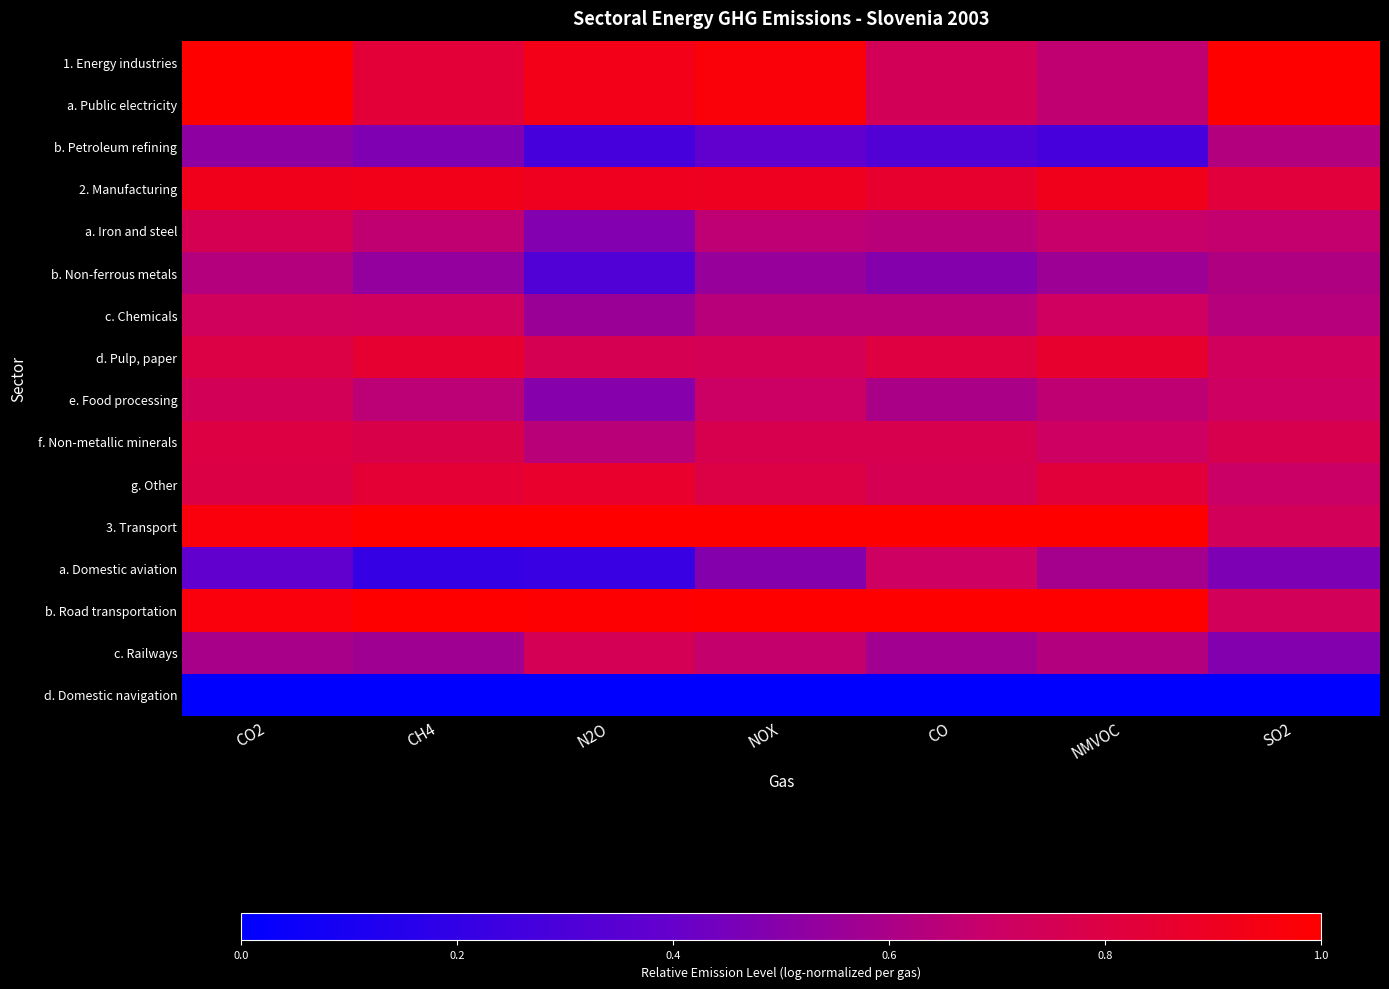

Reading left to right, list all the values displayed in this chart.

1. Energy industries: CO2=1.0	CH4=0.8	N2O=0.9	NOX=1.0	CO=0.7	NMVOC=0.7	SO2=1.0
a. Public electricity: CO2=1.0	CH4=0.8	N2O=0.9	NOX=1.0	CO=0.7	NMVOC=0.7	SO2=1.0
b. Petroleum refining: CO2=0.5	CH4=0.5	N2O=0.3	NOX=0.4	CO=0.3	NMVOC=0.3	SO2=0.6
2. Manufacturing: CO2=0.9	CH4=0.9	N2O=0.9	NOX=0.9	CO=0.9	NMVOC=0.9	SO2=0.8
a. Iron and steel: CO2=0.8	CH4=0.7	N2O=0.5	NOX=0.7	CO=0.6	NMVOC=0.7	SO2=0.7
b. Non-ferrous metals: CO2=0.6	CH4=0.5	N2O=0.3	NOX=0.5	CO=0.5	NMVOC=0.6	SO2=0.6
c. Chemicals: CO2=0.7	CH4=0.7	N2O=0.6	NOX=0.6	CO=0.6	NMVOC=0.7	SO2=0.6
d. Pulp, paper: CO2=0.8	CH4=0.9	N2O=0.8	NOX=0.7	CO=0.8	NMVOC=0.9	SO2=0.7
e. Food processing: CO2=0.7	CH4=0.7	N2O=0.5	NOX=0.7	CO=0.6	NMVOC=0.7	SO2=0.7
f. Non-metallic minerals: CO2=0.8	CH4=0.8	N2O=0.6	NOX=0.8	CO=0.8	NMVOC=0.7	SO2=0.8
g. Other: CO2=0.8	CH4=0.8	N2O=0.9	NOX=0.8	CO=0.8	NMVOC=0.8	SO2=0.7
3. Transport: CO2=1.0	CH4=1.0	N2O=1.0	NOX=1.0	CO=1.0	NMVOC=1.0	SO2=0.7
a. Domestic aviation: CO2=0.4	CH4=0.2	N2O=0.2	NOX=0.5	CO=0.7	NMVOC=0.6	SO2=0.5
b. Road transportation: CO2=1.0	CH4=1.0	N2O=1.0	NOX=1.0	CO=1.0	NMVOC=1.0	SO2=0.7
c. Railways: CO2=0.6	CH4=0.6	N2O=0.7	NOX=0.7	CO=0.6	NMVOC=0.6	SO2=0.5
d. Domestic navigation: CO2=0.0	CH4=0.0	N2O=0.0	NOX=0.0	CO=0.0	NMVOC=0.0	SO2=0.0